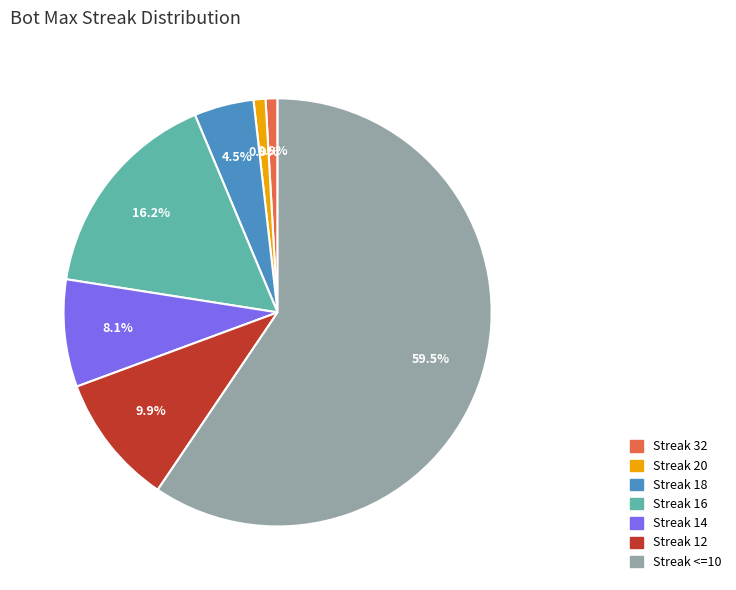

Does any single category account for the majority?

Yes